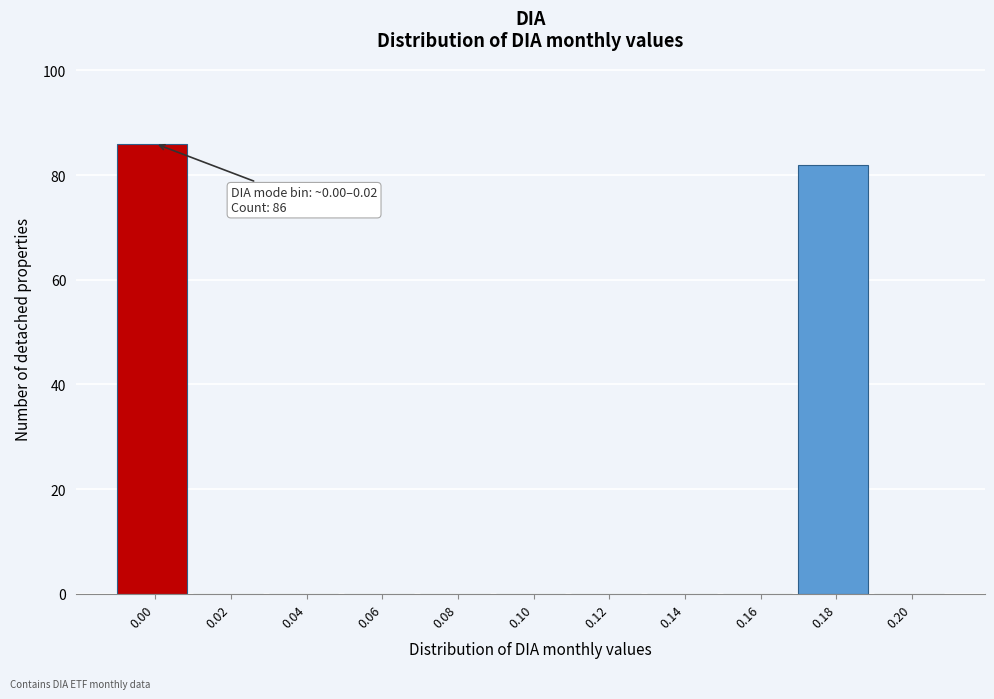

Reading right to left, what are all the values shown in this chart?

0.20=0	0.18=82	0.16=0	0.14=0	0.12=0	0.10=0	0.08=0	0.06=0	0.04=0	0.02=0	0.00=86